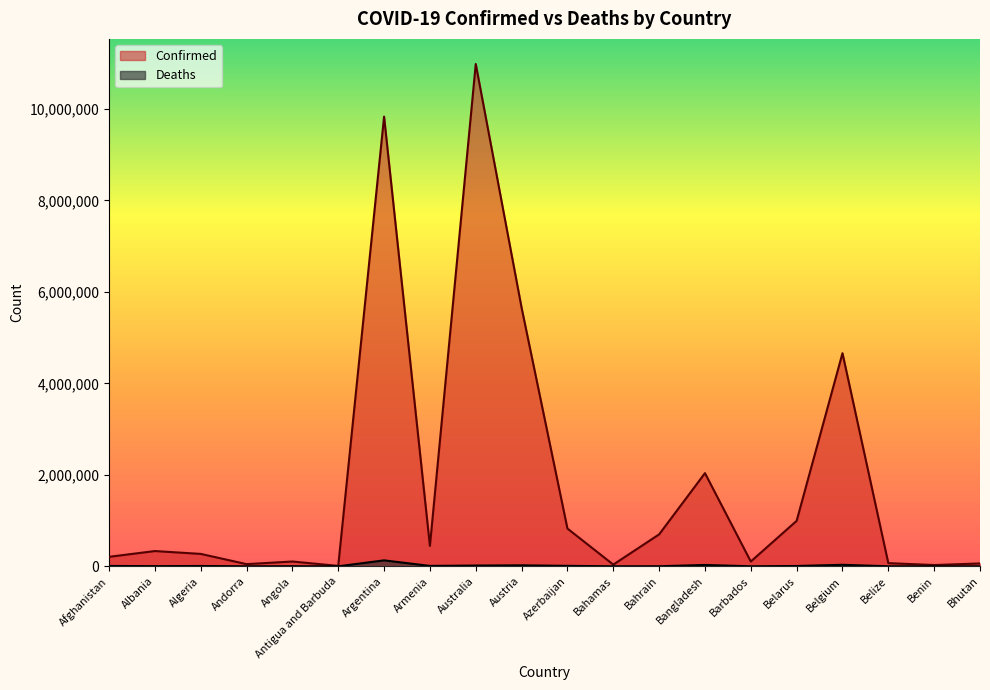

Which series has the widest spread of values?

Confirmed